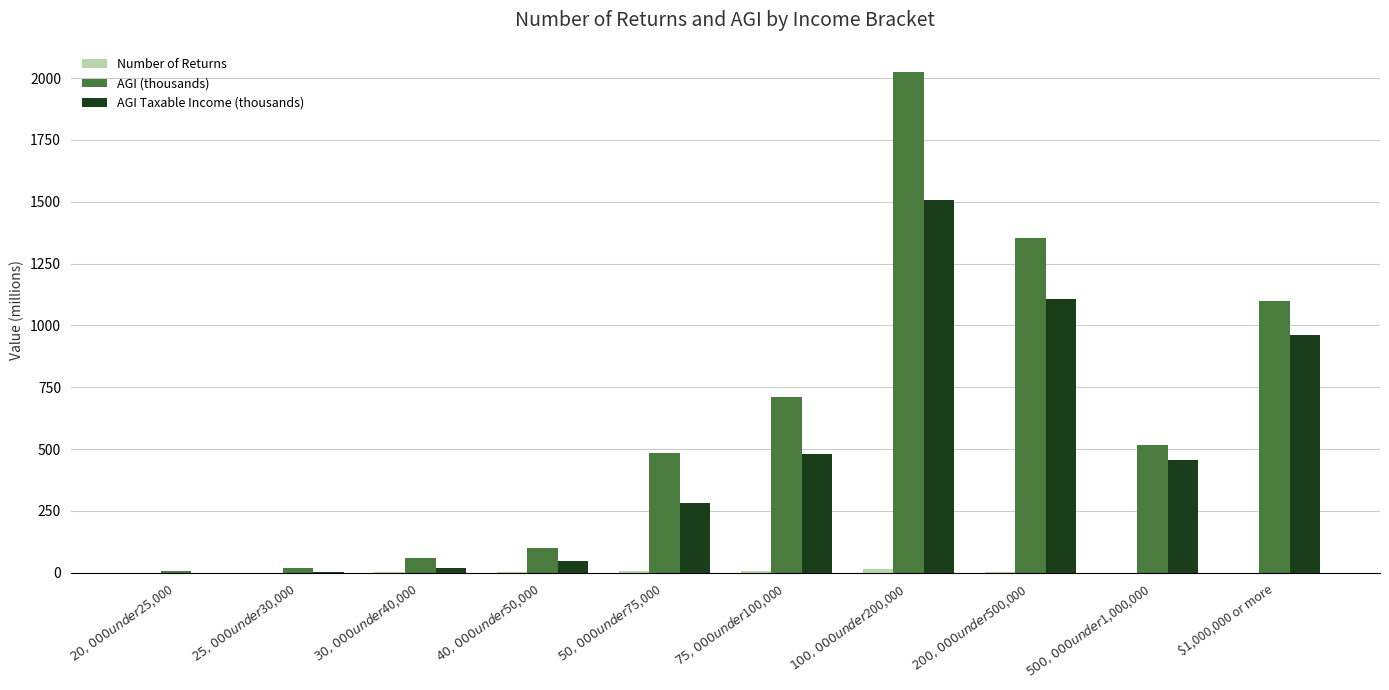

Where is AGI Taxable Income (thousands) nearest to the value 754?

$1,000,000 or more